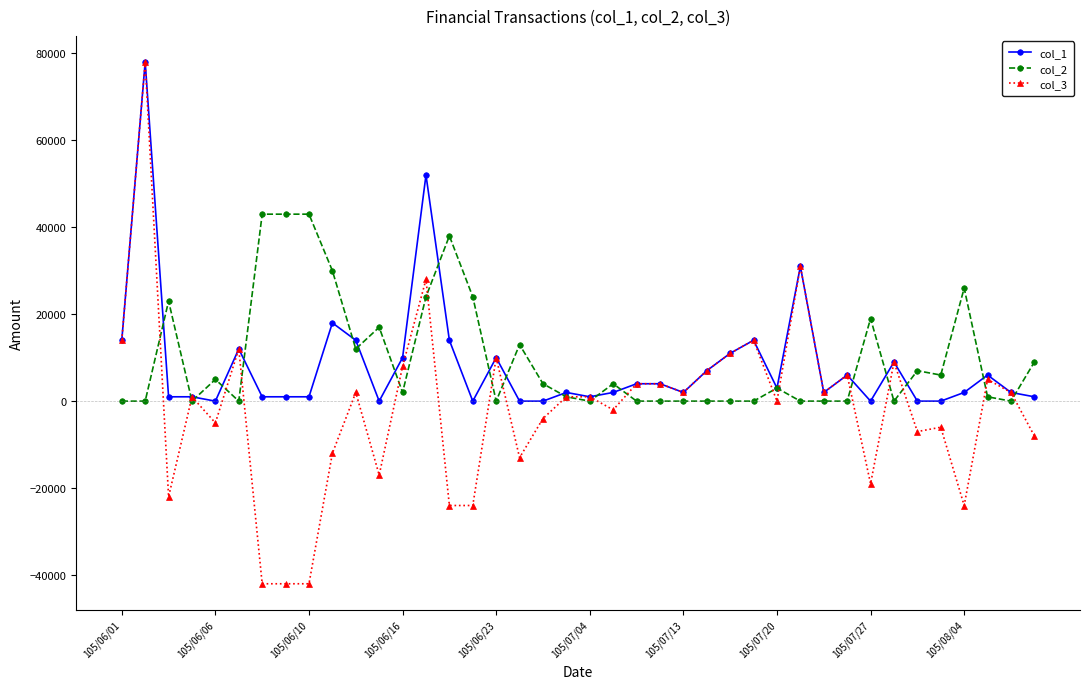

Which series has the widest spread of values?

col_3